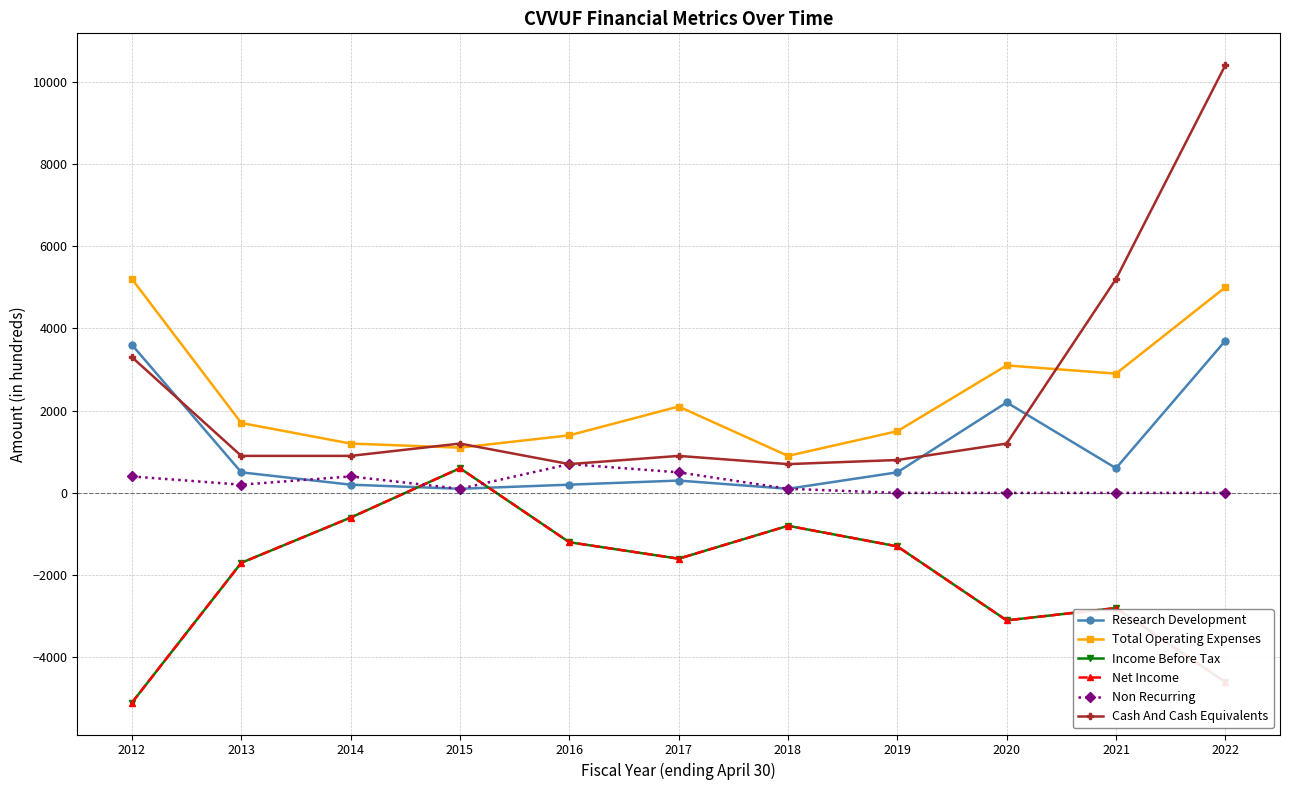

What is the value of the Income Before Tax point at the 6th from the left?

-1600